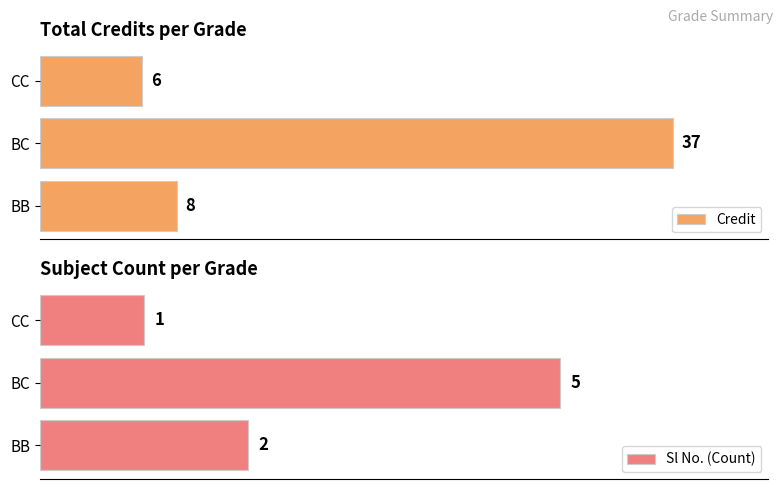

Reading left to right, extract all data points from this chart.

Credit: 8	37	6
Sl No. (Count): 2	5	1